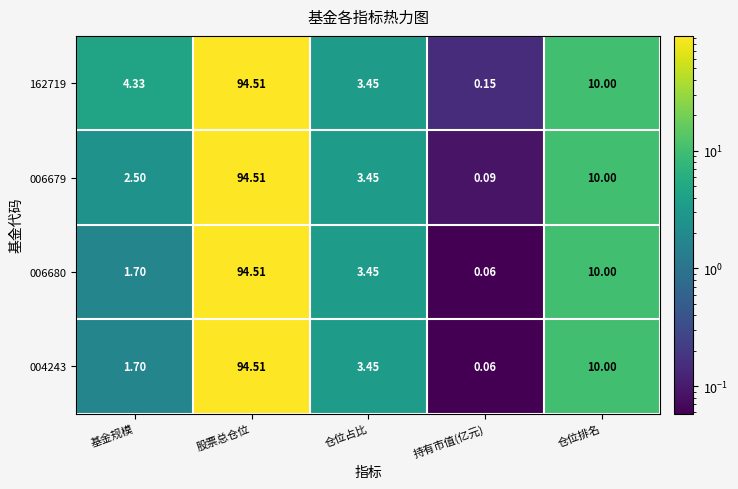

What is the total value across all series at 股票总仓位?

378.0